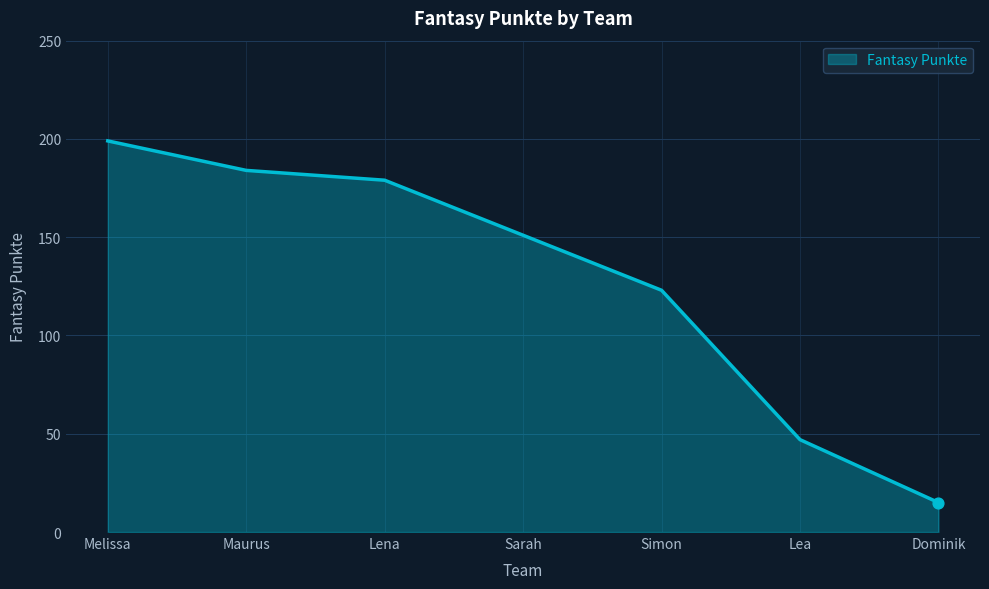

What is the change in value from Maurus to Lea?

-137